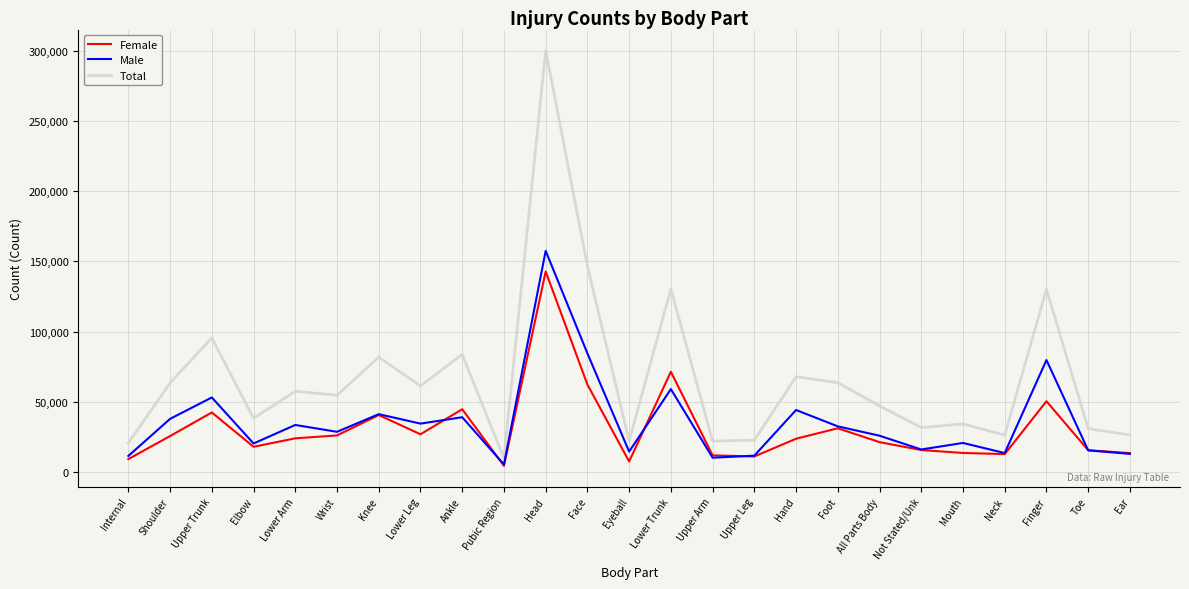

True or false: Male and Total intersect in this chart.

False